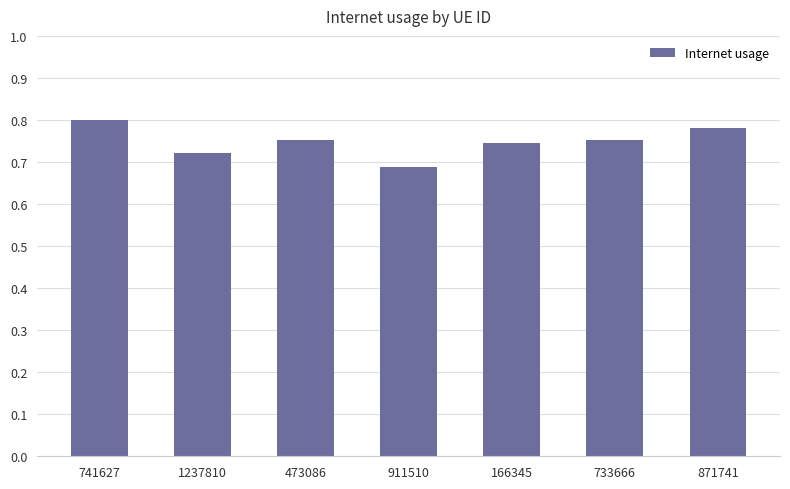

Is it true that the value at 1237810 is 1.0?

False